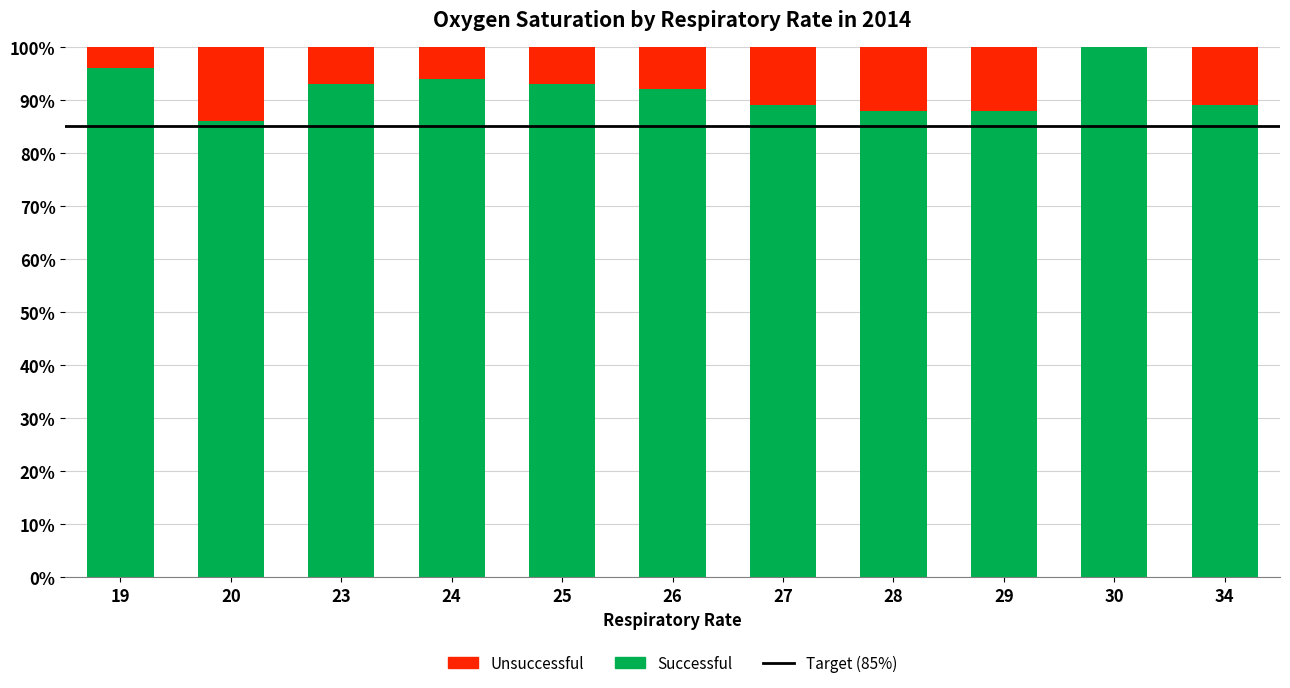

Reading left to right, what are the values for Successful?

19=96	20=86	23=93	24=94	25=93	26=92	27=89	28=88	29=88	30=100	34=89